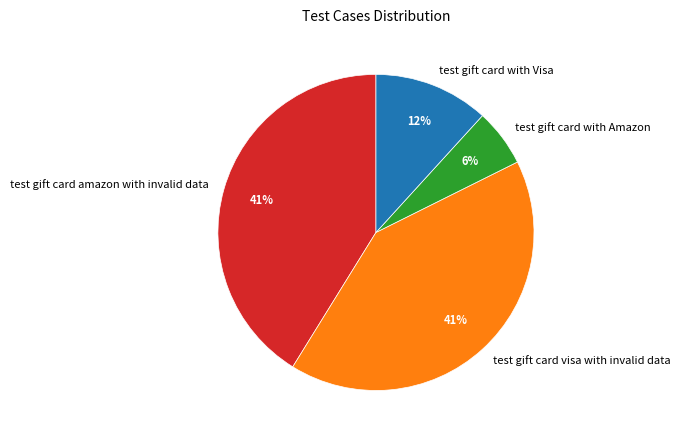

Which has a higher value, test gift card amazon with invalid data or test gift card with Amazon?

test gift card amazon with invalid data